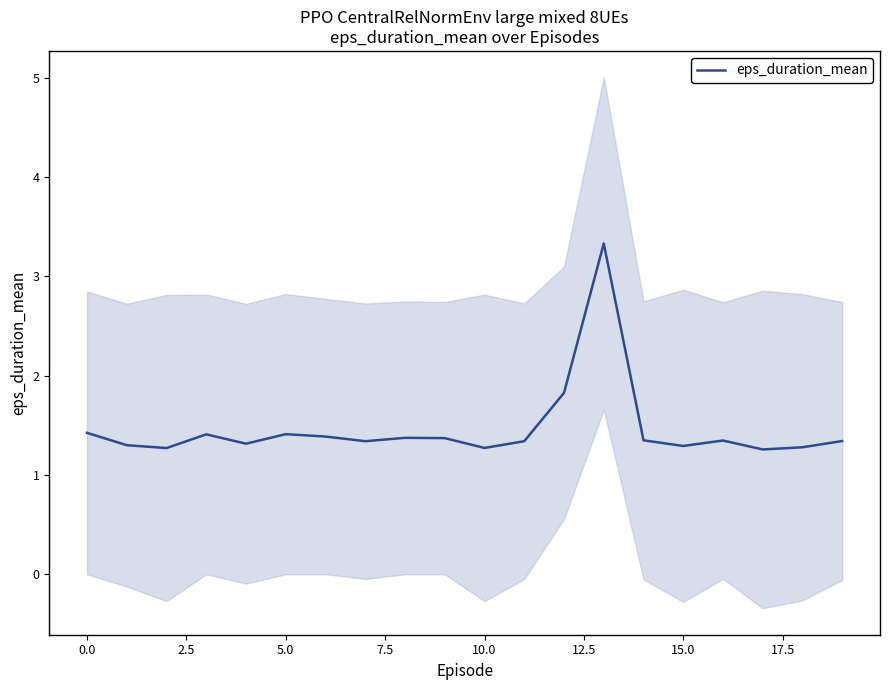

Where is the data nearest to the value 2?

12